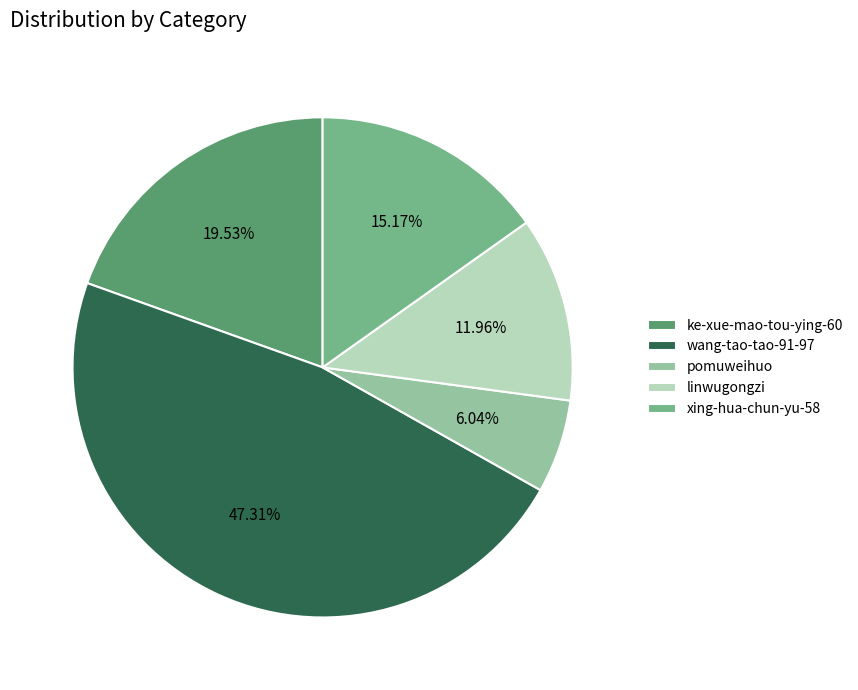

To the nearest percent, what is the difference between the largest and smallest slice percentages?

41%